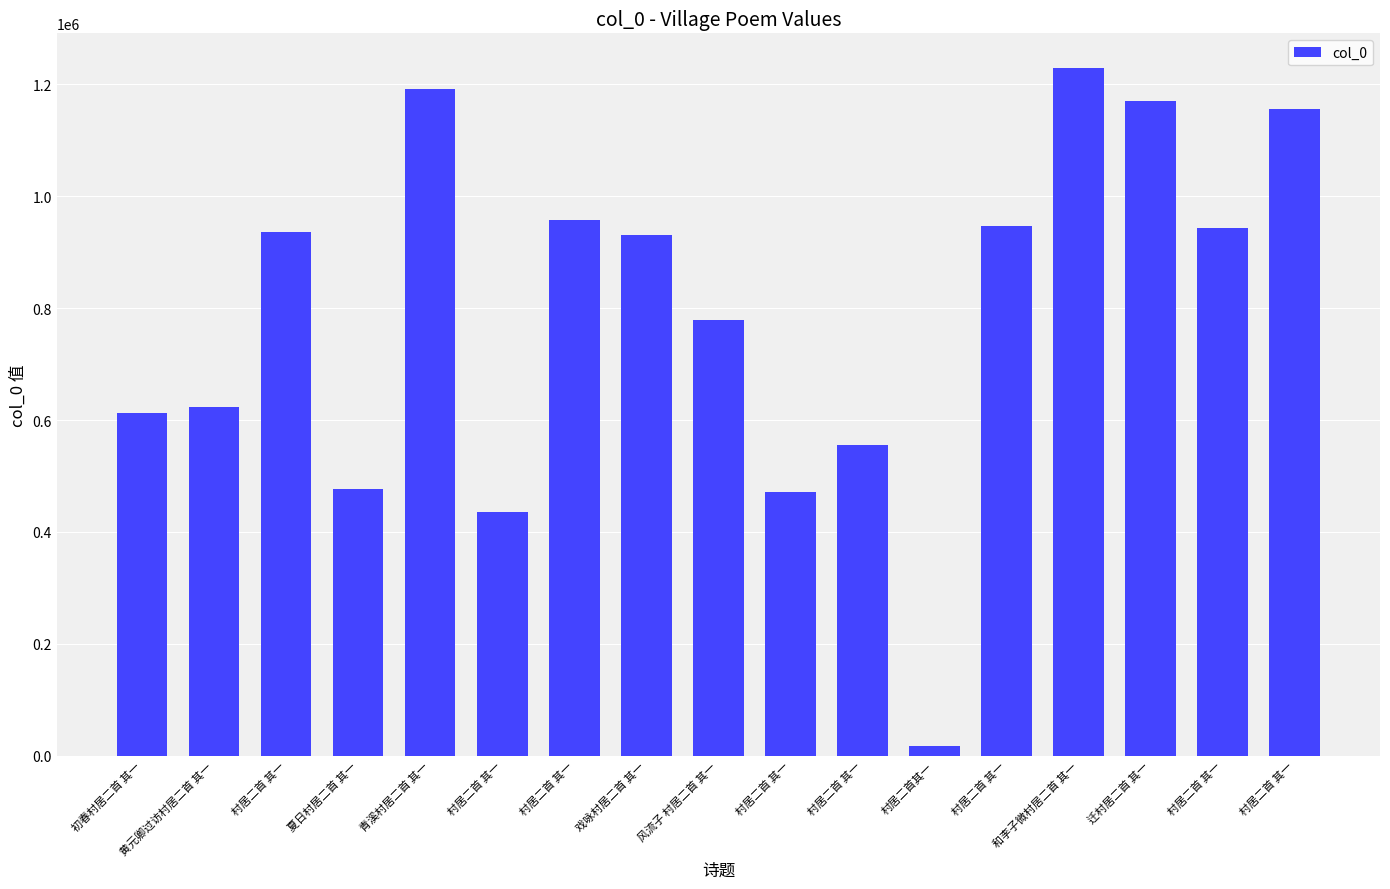

Where does the data first go above 931474?

村居二首 其一